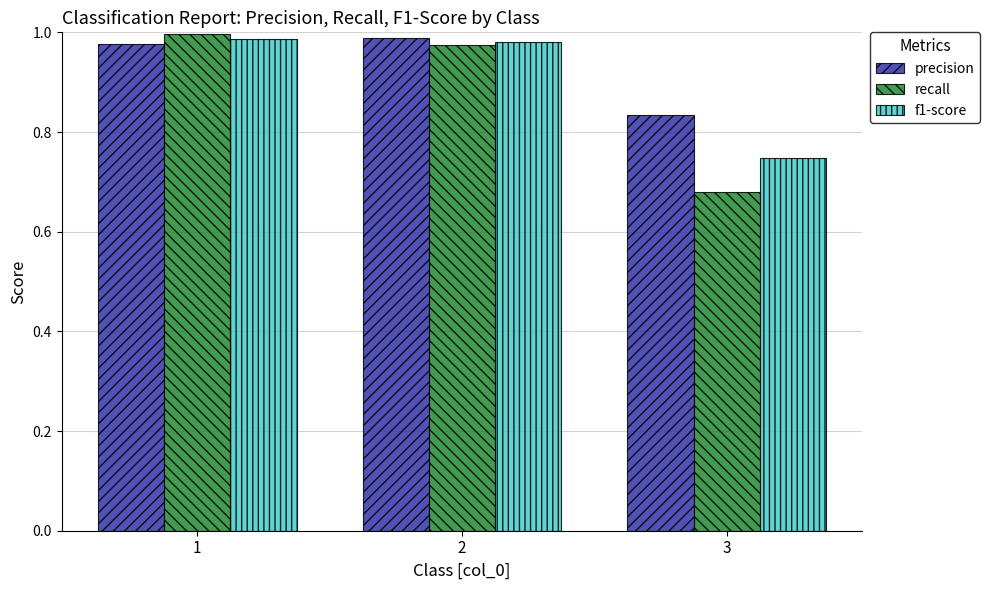

What is the sum of the f1-score values at 3 and 2?

1.7